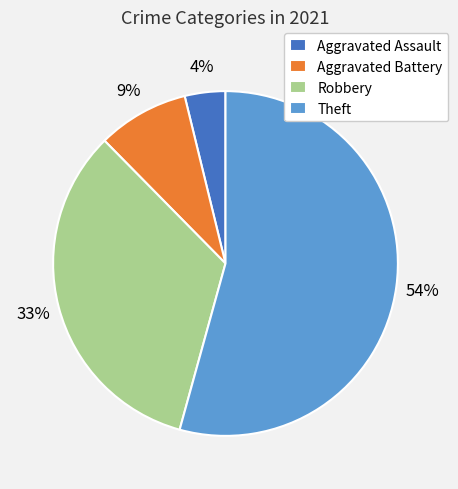

To the nearest percent, what portion does Aggravated Battery represent?

9%